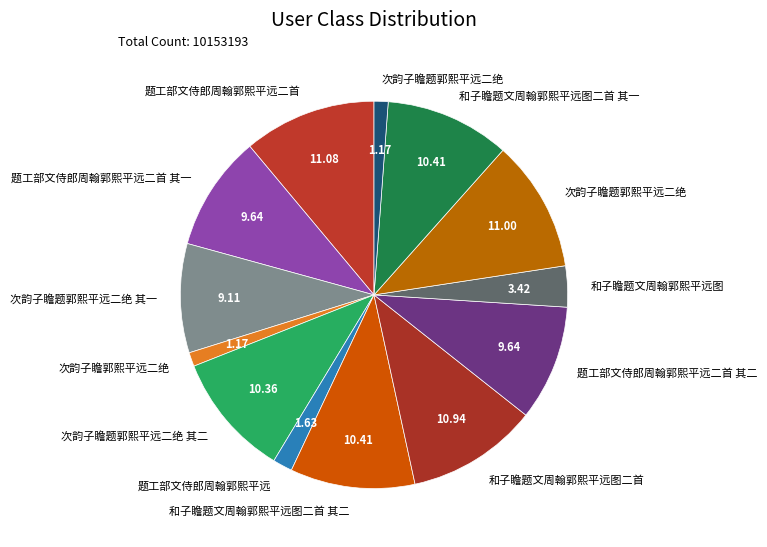

How many slices are in this pie chart?

13